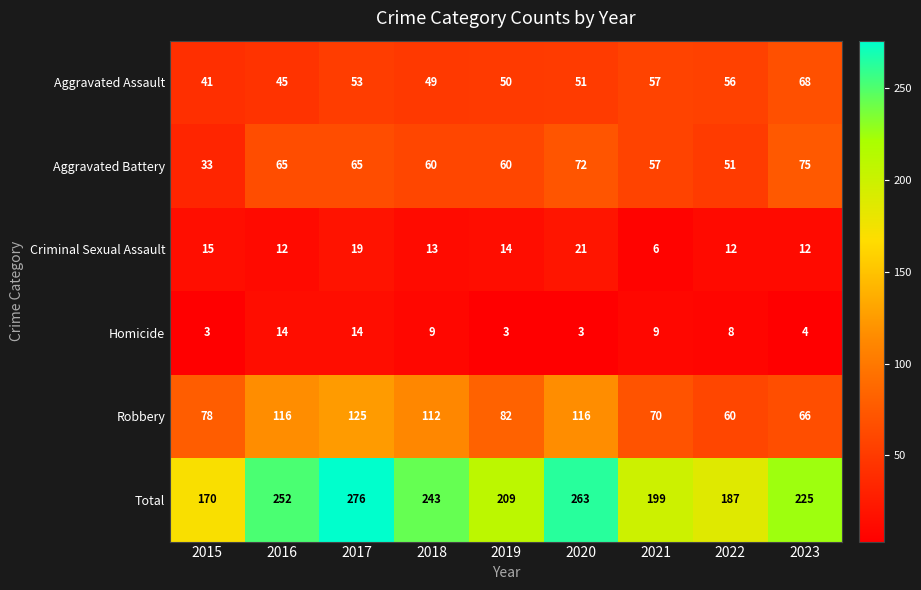

What is the difference between the maximum and minimum values in the Homicide series?

11